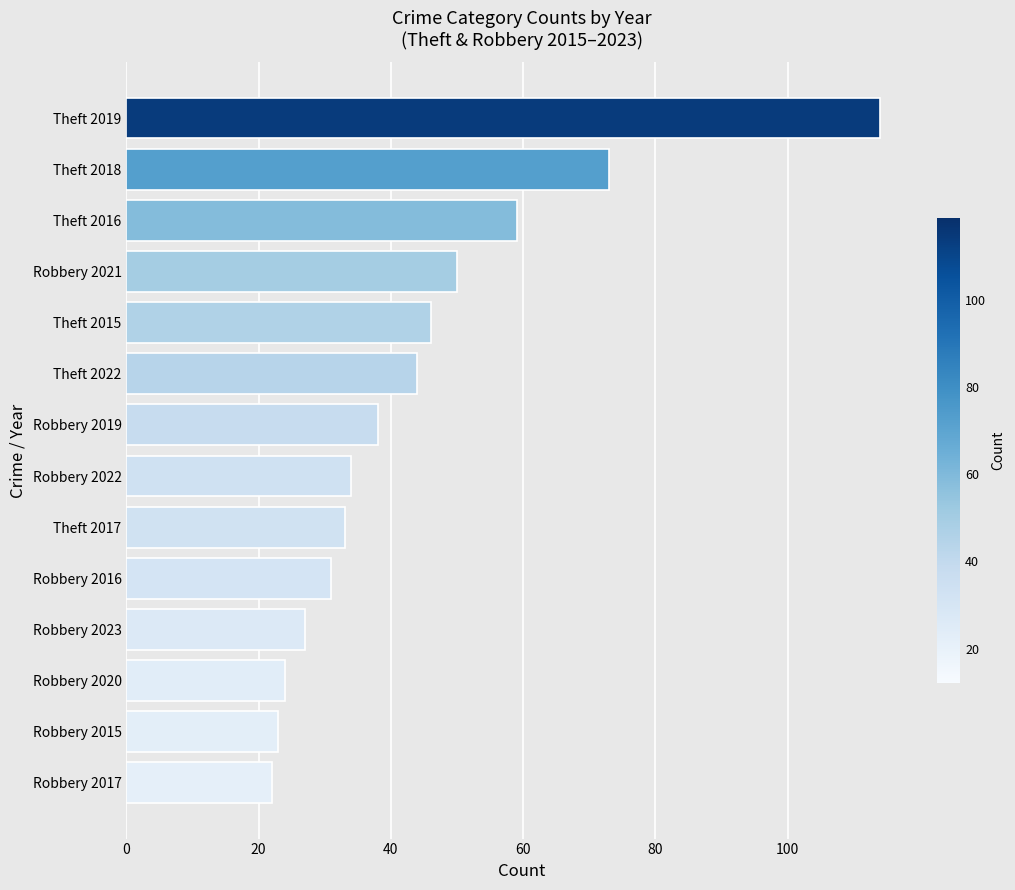

Approximately how many times larger is the value at Robbery 2022 compared to Robbery 2021?

0.7